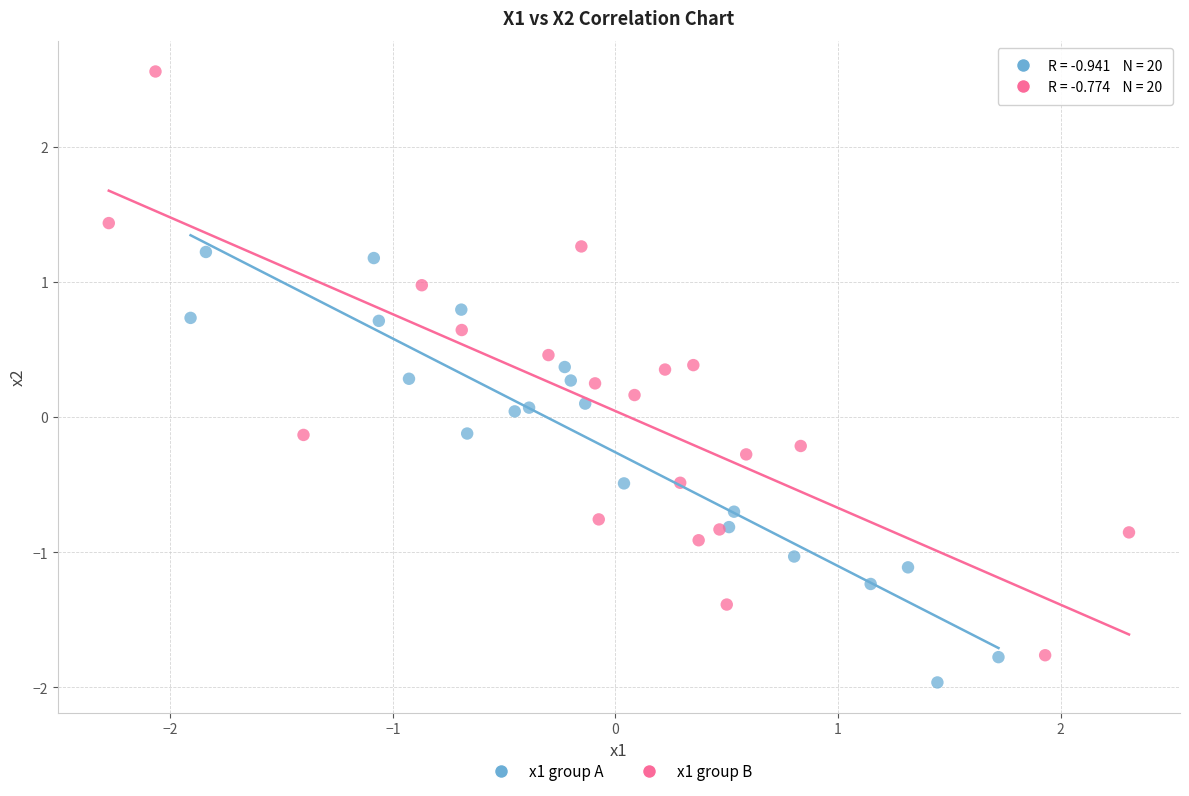

Which series contains the highest Y value?

x1 group B